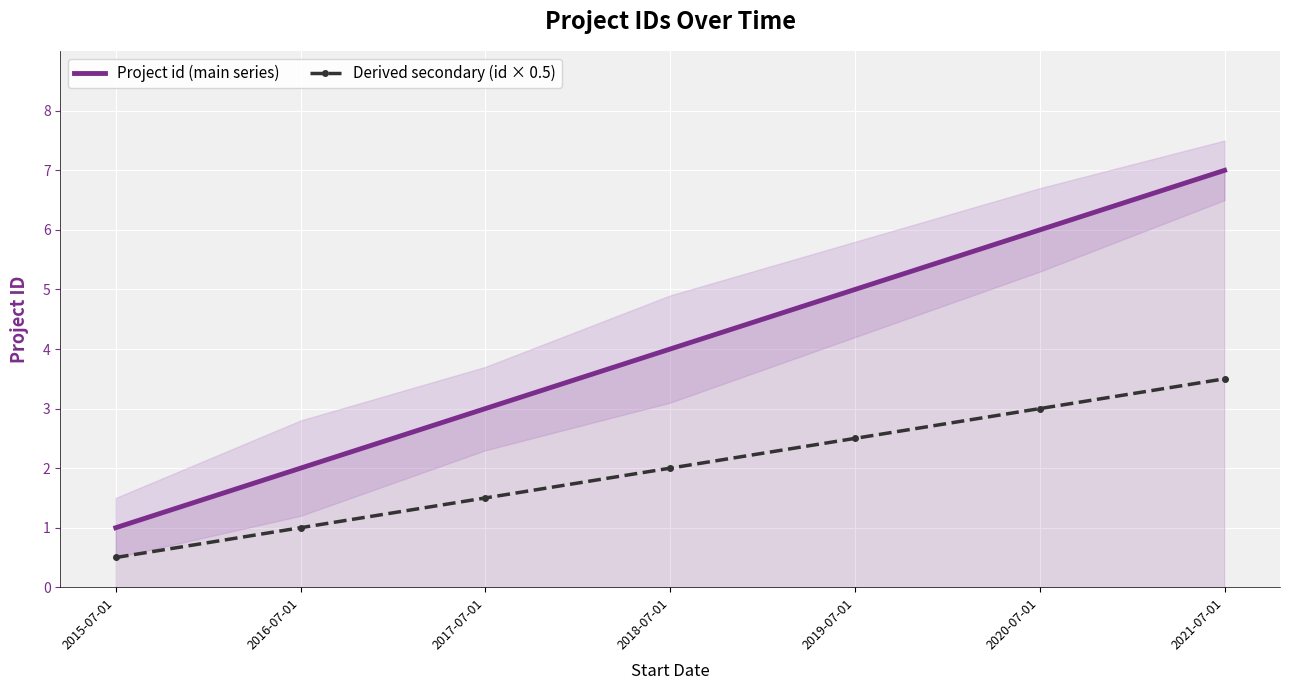

What is the label of the 6th point from the left?

2020-07-01